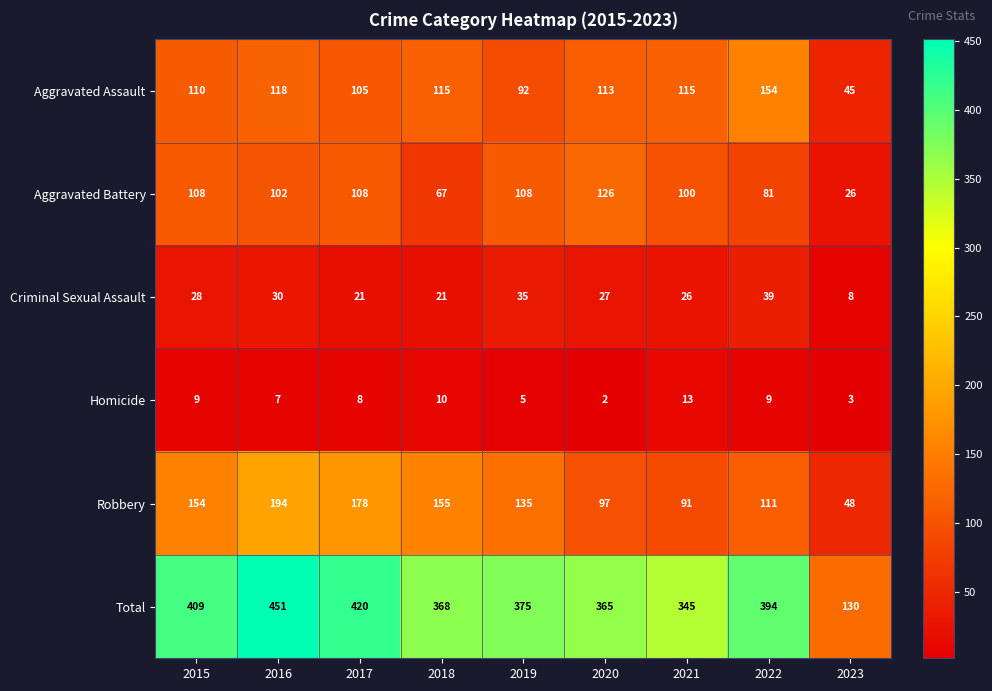

At which category does the chart reach its minimum across all series?

2020